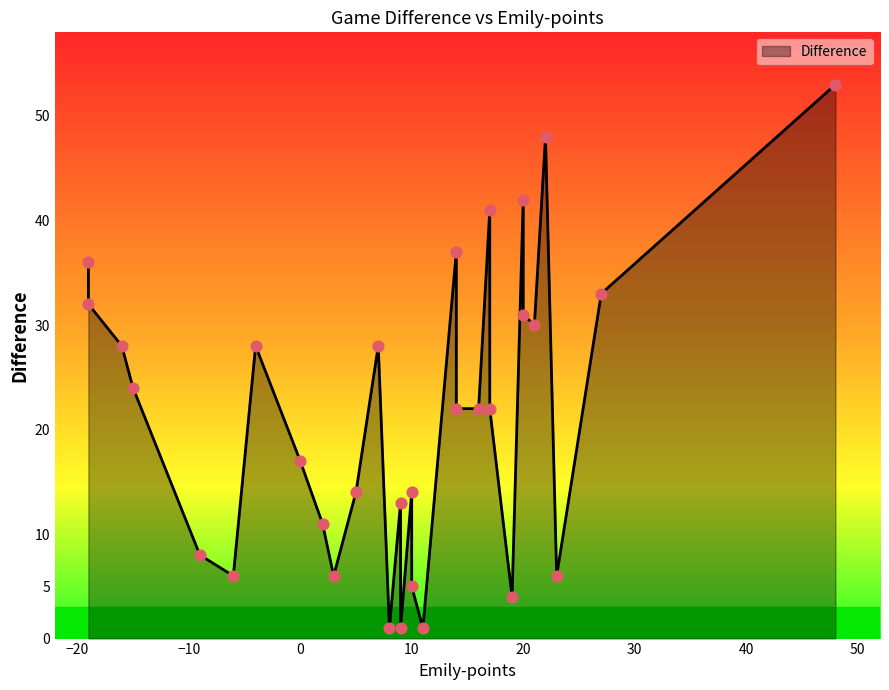

Approximately how many times larger is the value at 19 compared to 0?

0.2